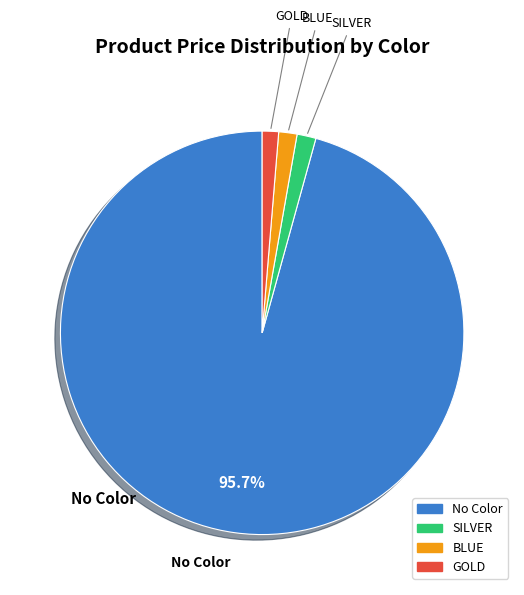

Is there any slice that represents more than half of the pie?

Yes